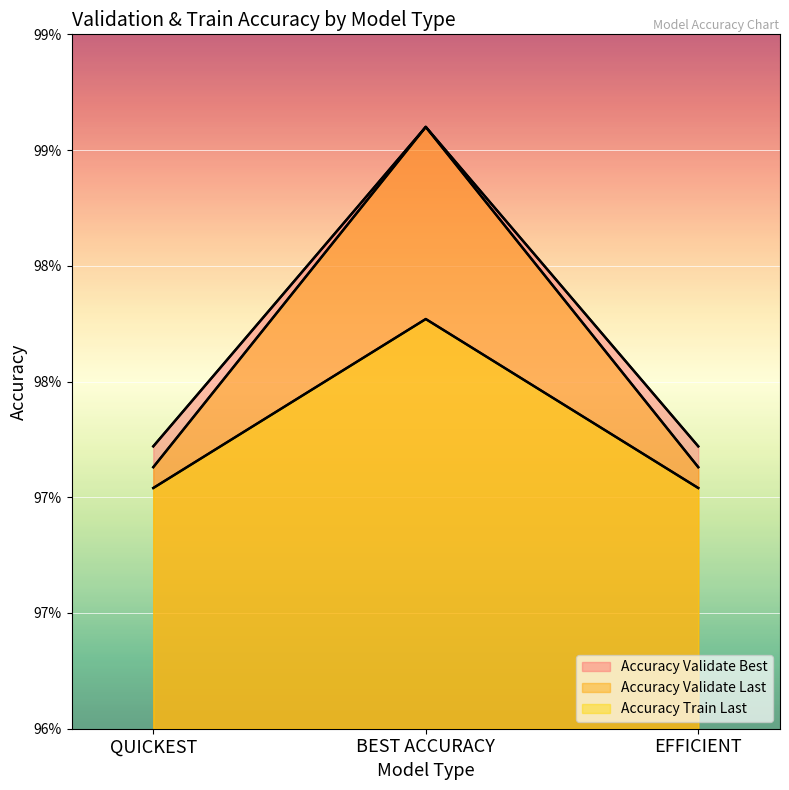

Does the chart display data point markers on the line(s)?

No